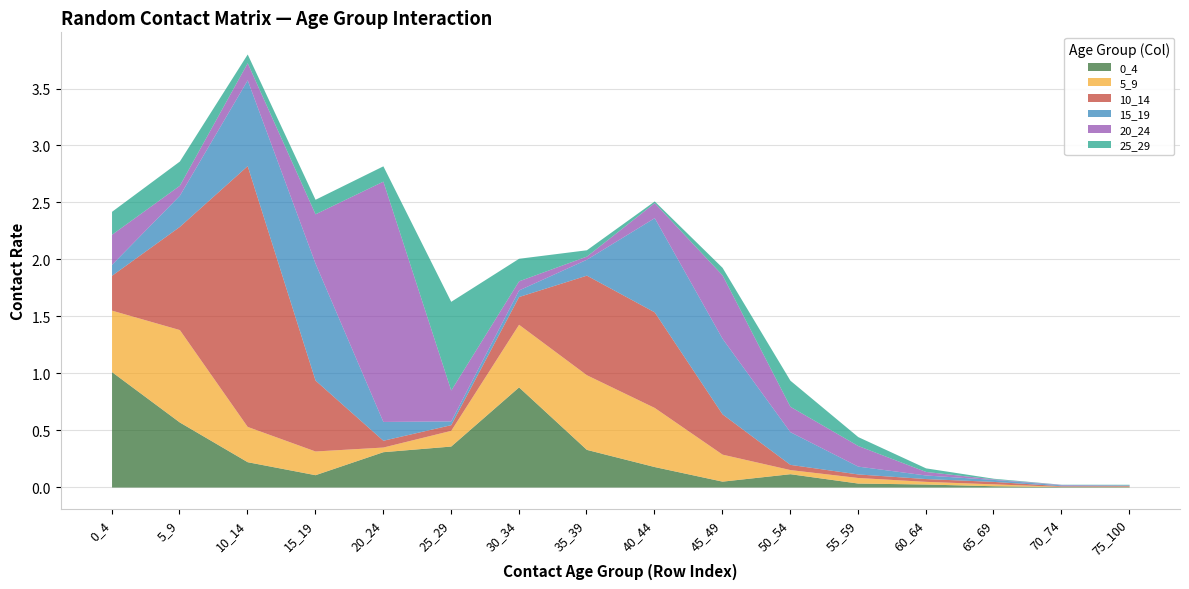

How many lines are shown in the chart?

6